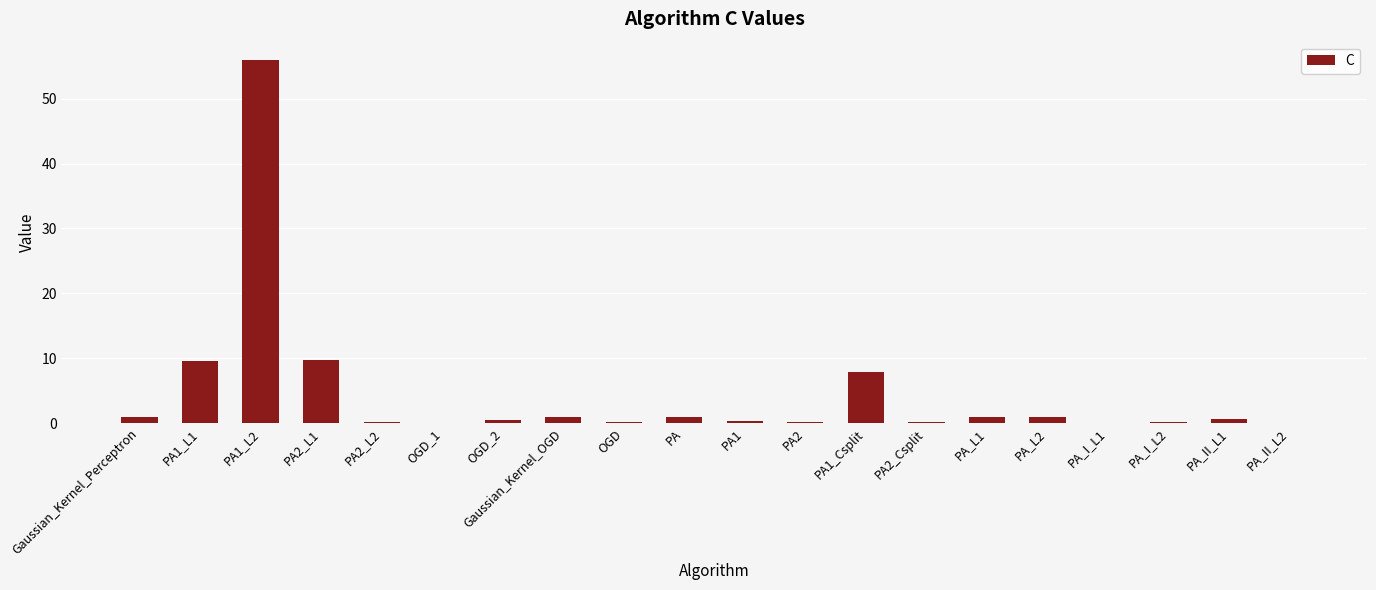

True or false: the data shows 0.2 at PA_I_L2.

True